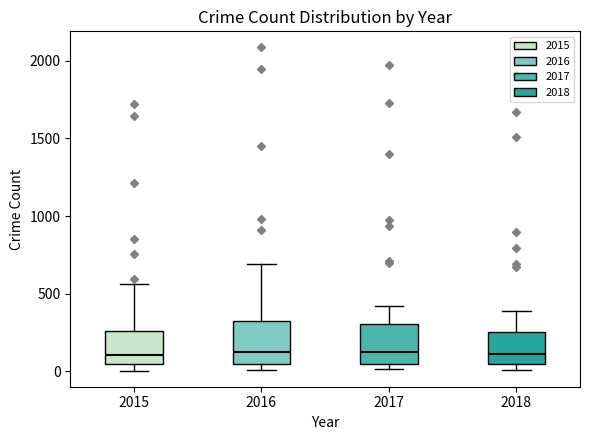

Reading left to right, read every box against the y-axis: the position of its median line, the range the box covers, and the ends of its whiskers. The values are not printed on the chart, so give them approximately, as read against the axis.

2015: median 100, box 50 to 250, whiskers 0 to 550
2016: median 150, box 50 to 300, whiskers 0 to 700
2017: median 100, box 50 to 300, whiskers 0 to 400
2018: median 100, box 50 to 250, whiskers 0 to 400